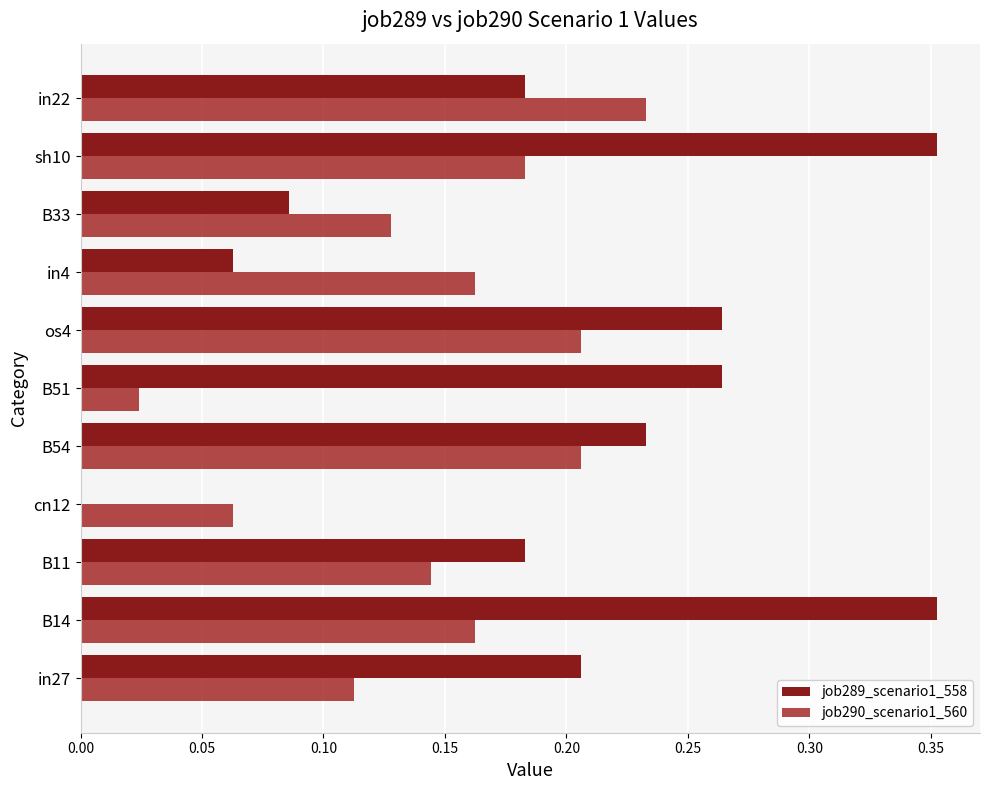

At which label is job289_scenario1_558 closest to 0?

cn12